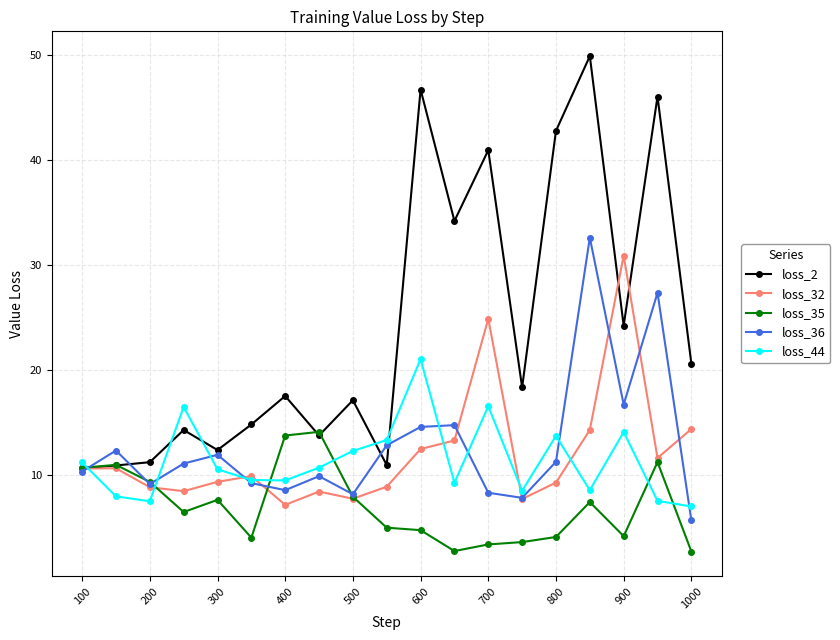

What is the value of the loss_2 point at the 17th from the left?

24.2